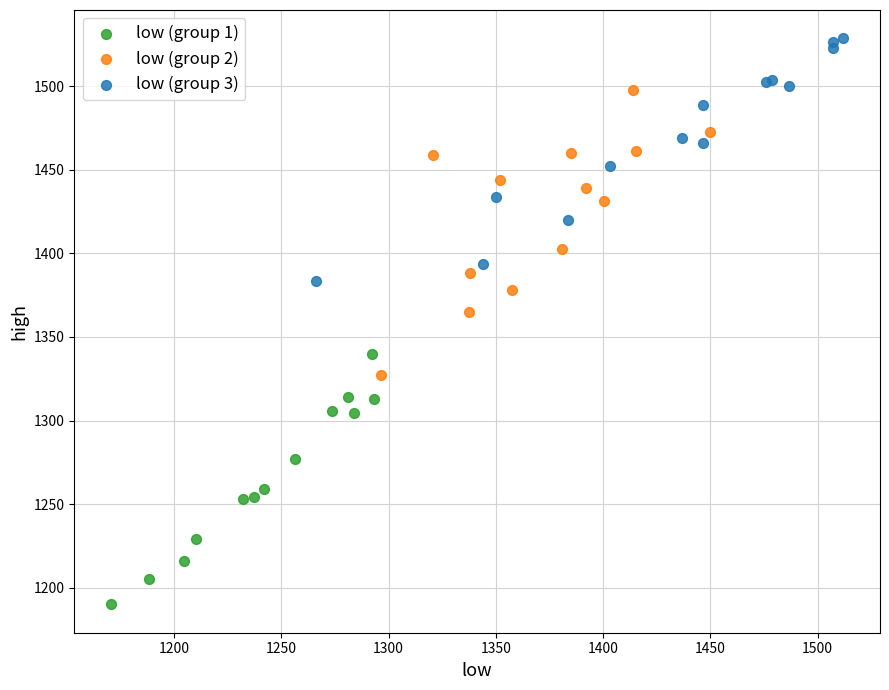

Which series contains the lowest Y value?

low (group 1)